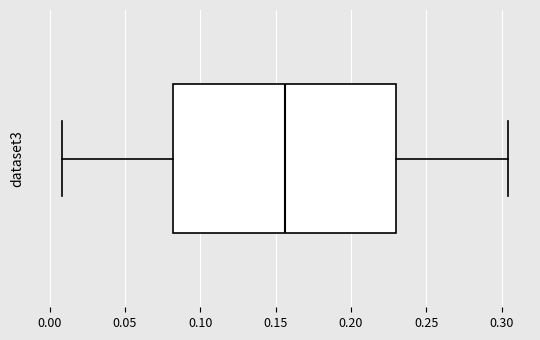

Where does the median line of the box sit on the x-axis? The values are not printed on the chart, so give them approximately, as read against the axis.

0.155